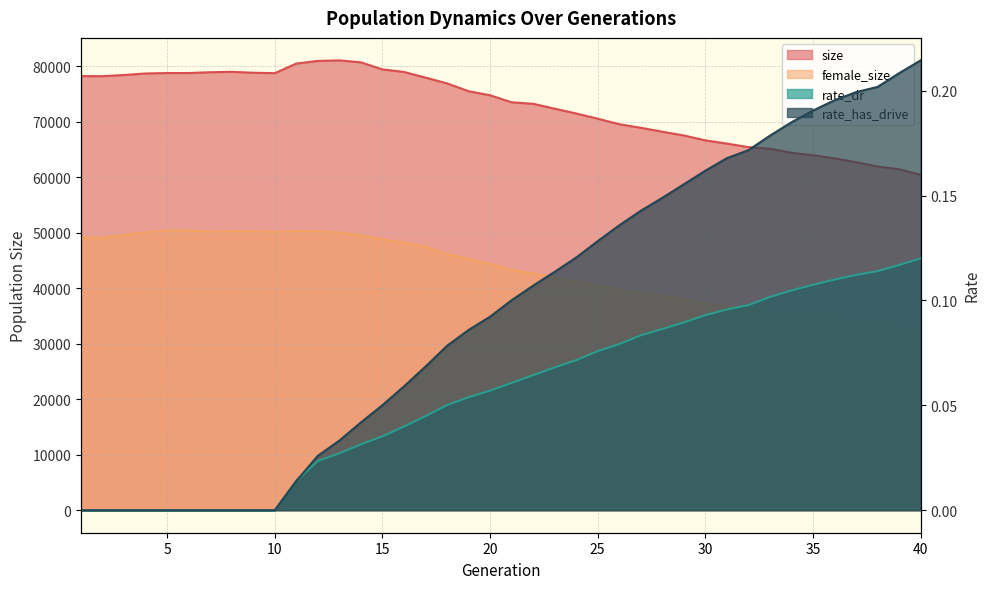

The rate_dr series shows 0.1 at 15. True or false?

False